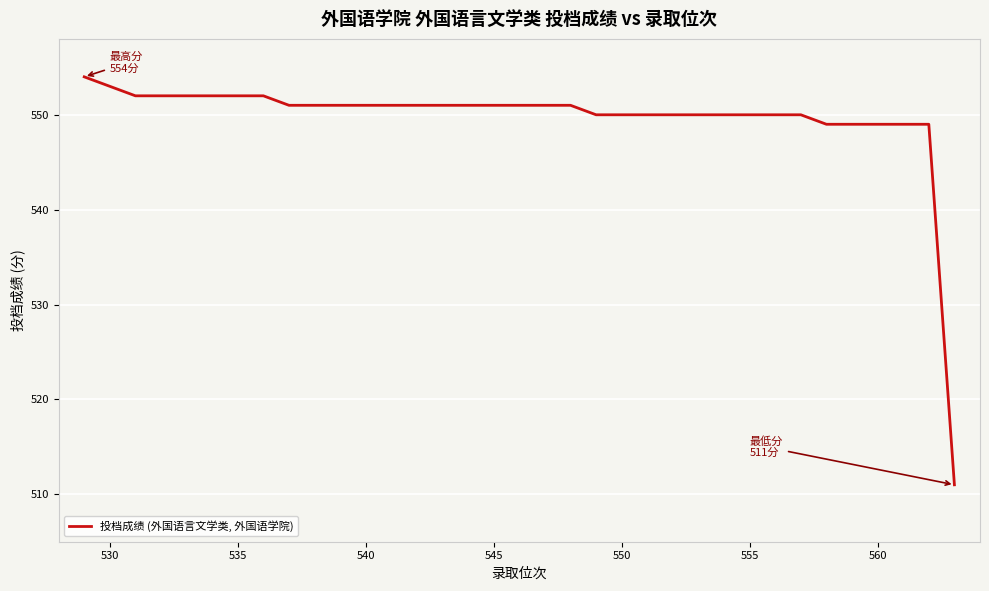

Which has a higher value, 545 or 530?

530